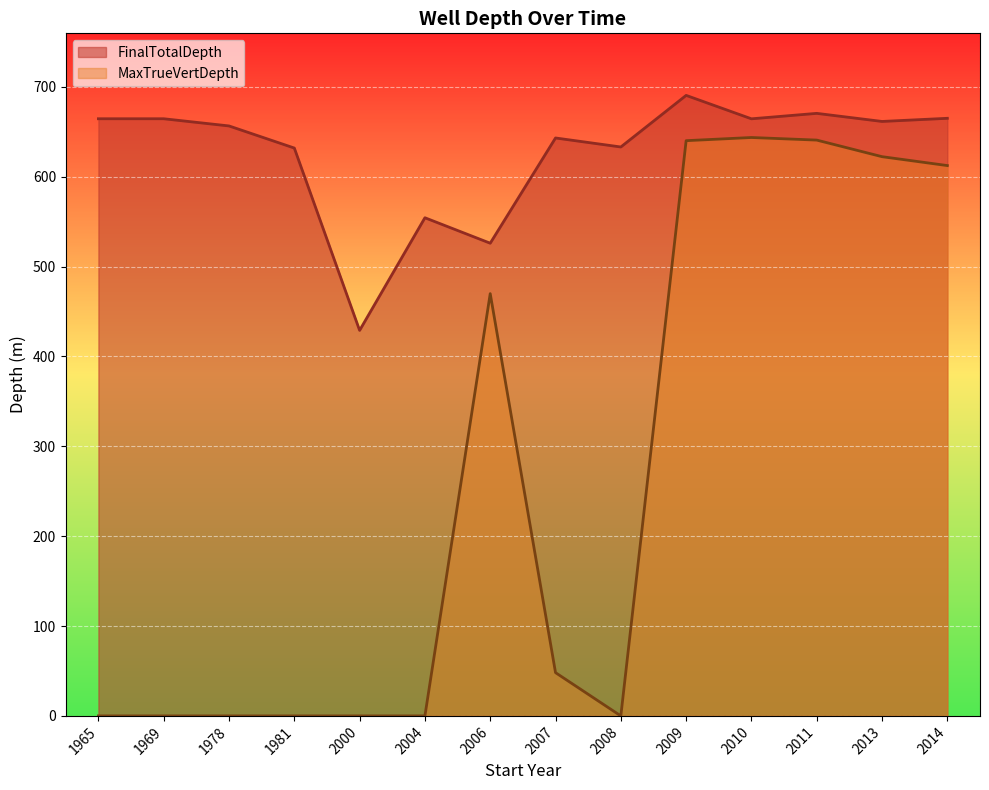

True or false: MaxTrueVertDepth and FinalTotalDepth intersect in this chart.

False